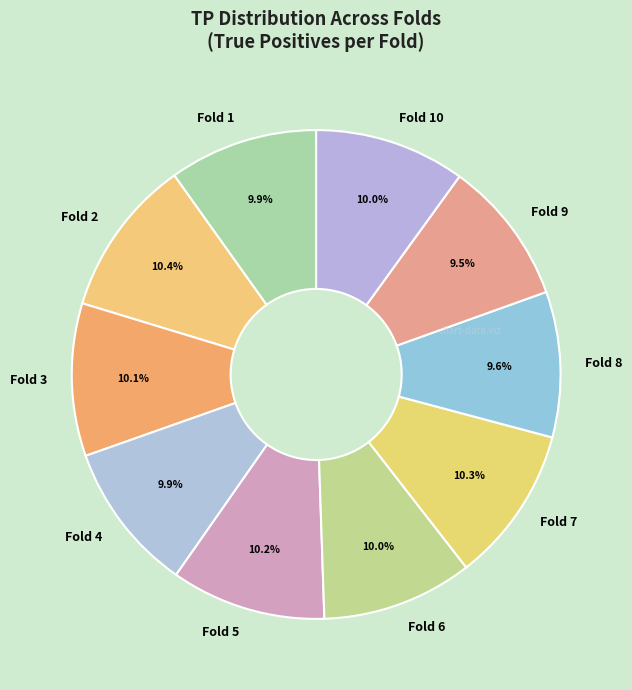

What percentage do Fold 1 and Fold 8 together represent?

19.5%